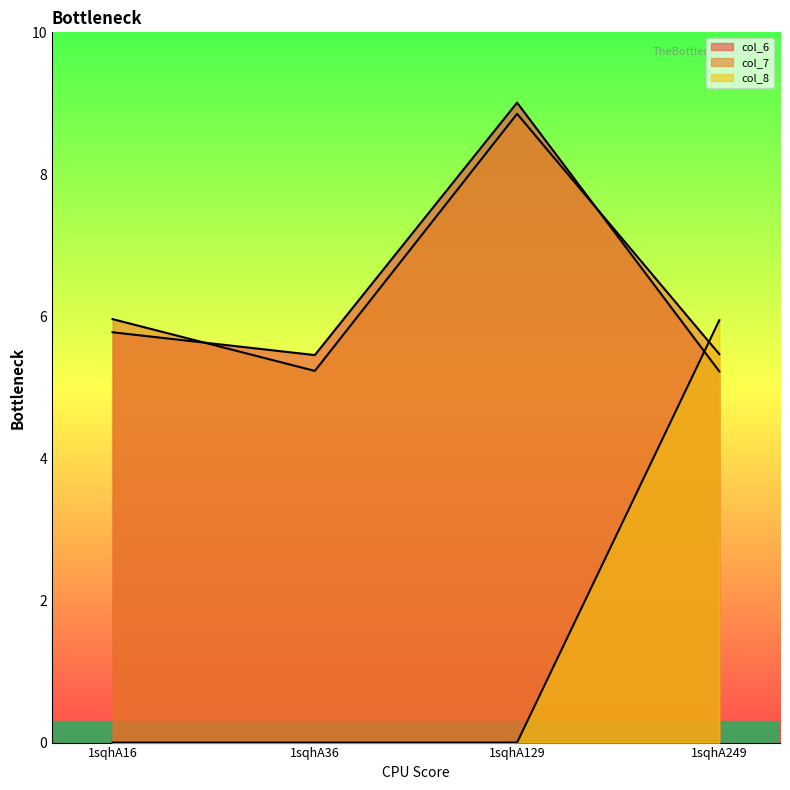

Which series changed the most between 1sqhA16 and 1sqhA129?

col_6